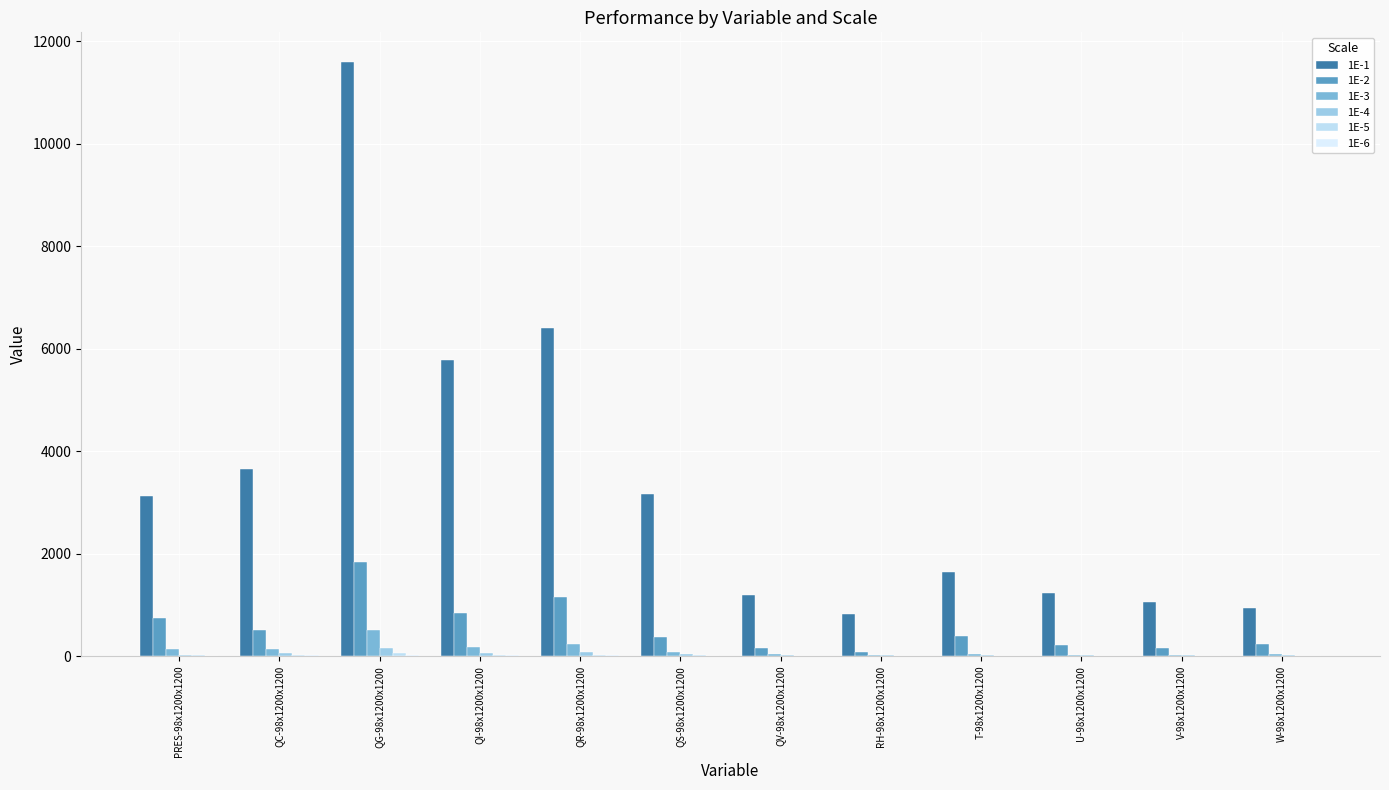

How many distinct data groups are displayed?

6